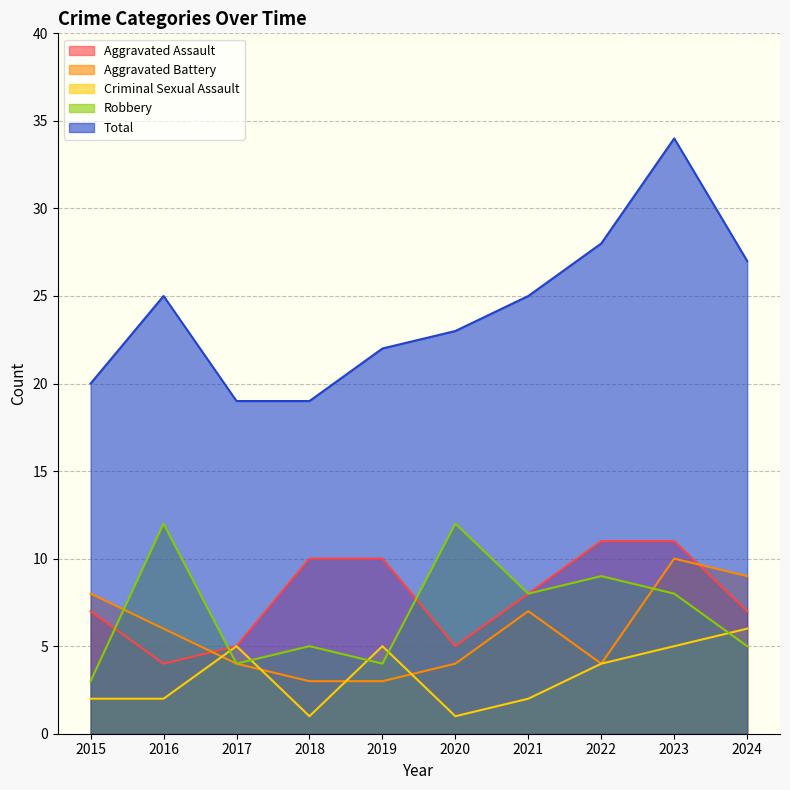

At how many categories does at least one series exceed 11?

10